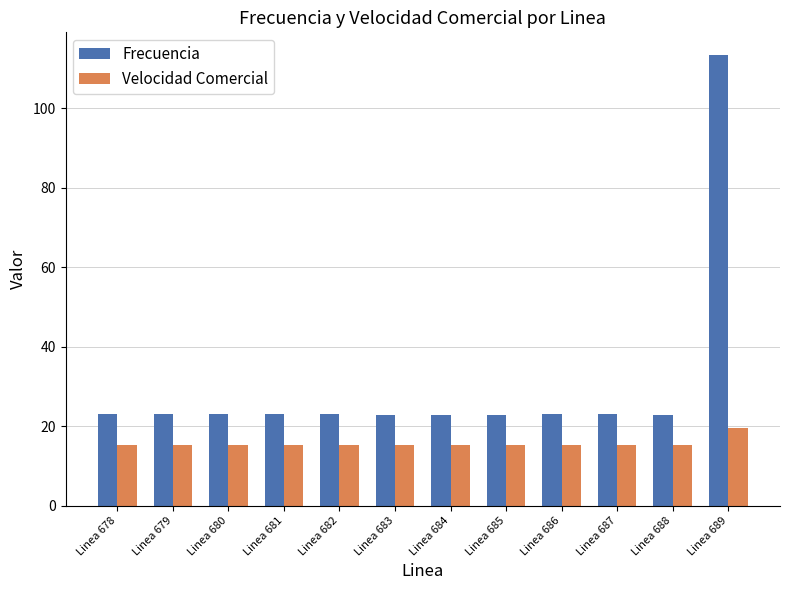

List the series in order of their peak value, lowest first.

Velocidad Comercial, Frecuencia